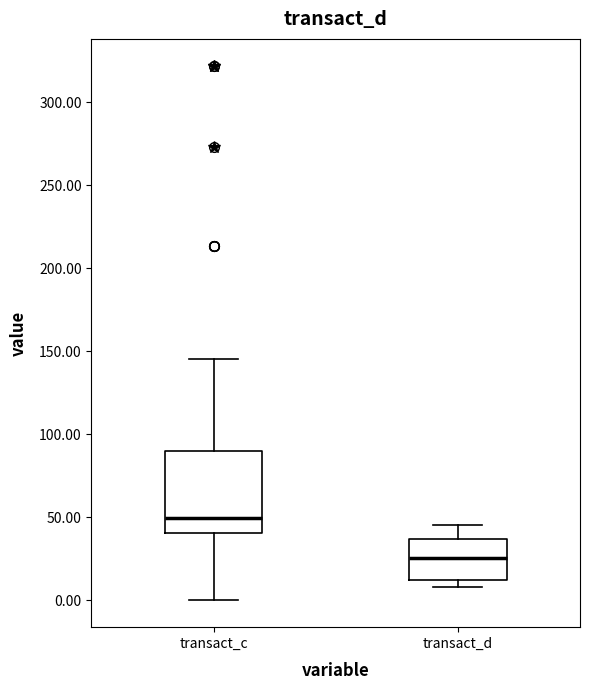

Where does the upper whisker of the box for transact_d end on the y-axis? The values are not printed on the chart, so give them approximately, as read against the axis.

45